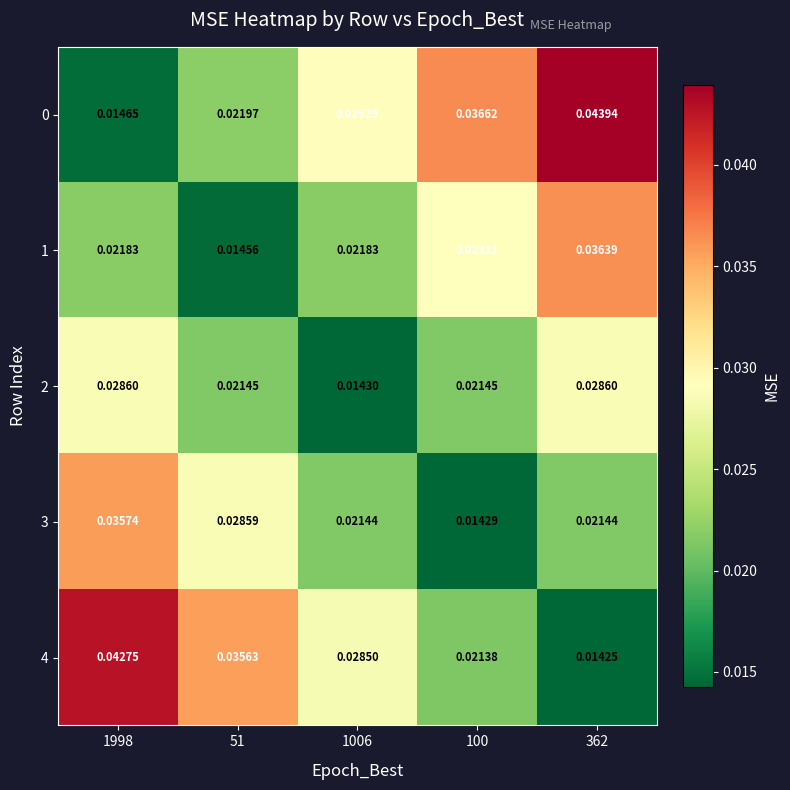

Is the value of 1 at 1006 greater than the value of 2 at 1998?

No